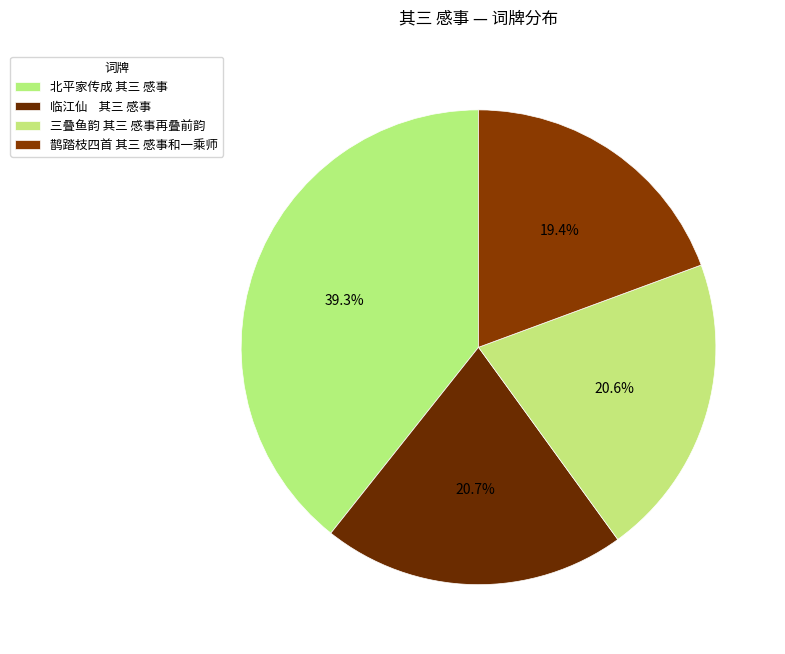

How many segments does this pie chart have?

4